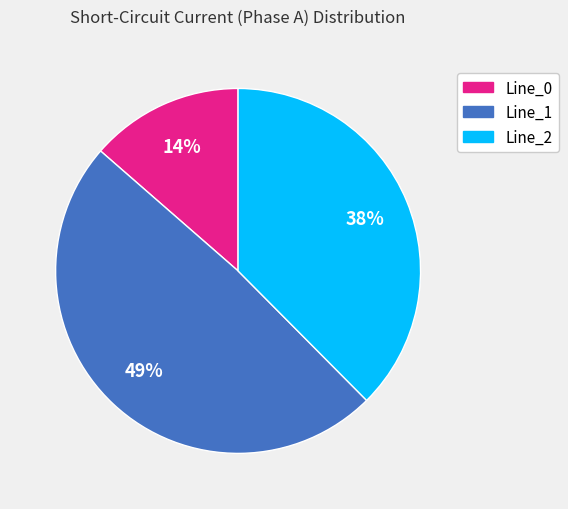

Is the sum of Line_1 and Line_0 greater than half?

Yes